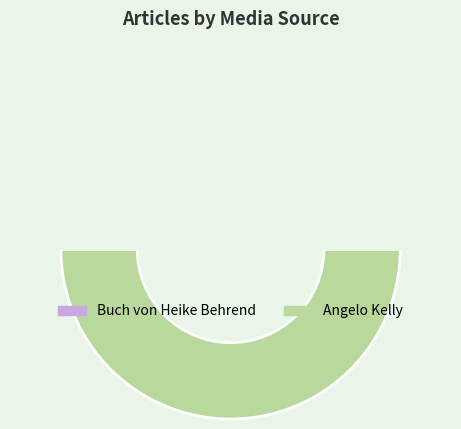

What is the majority slice?

Angelo Kelly